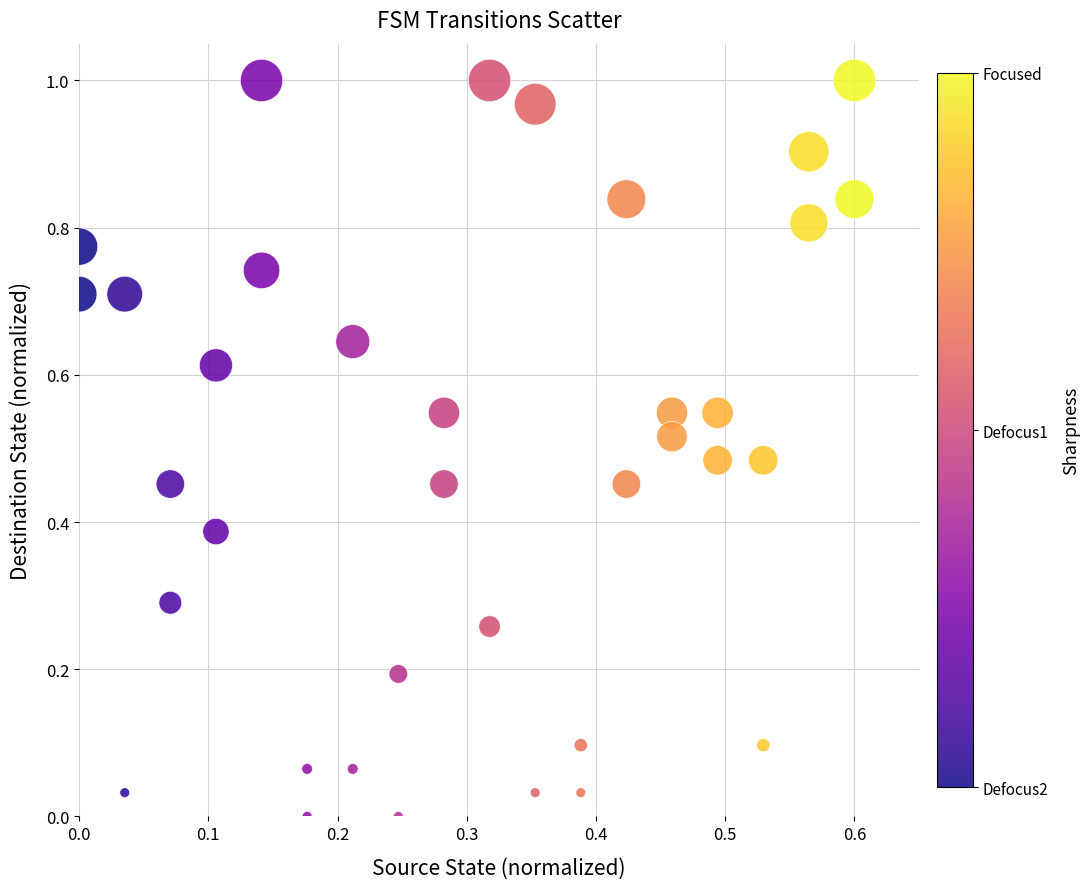

How many data points are displayed?

36